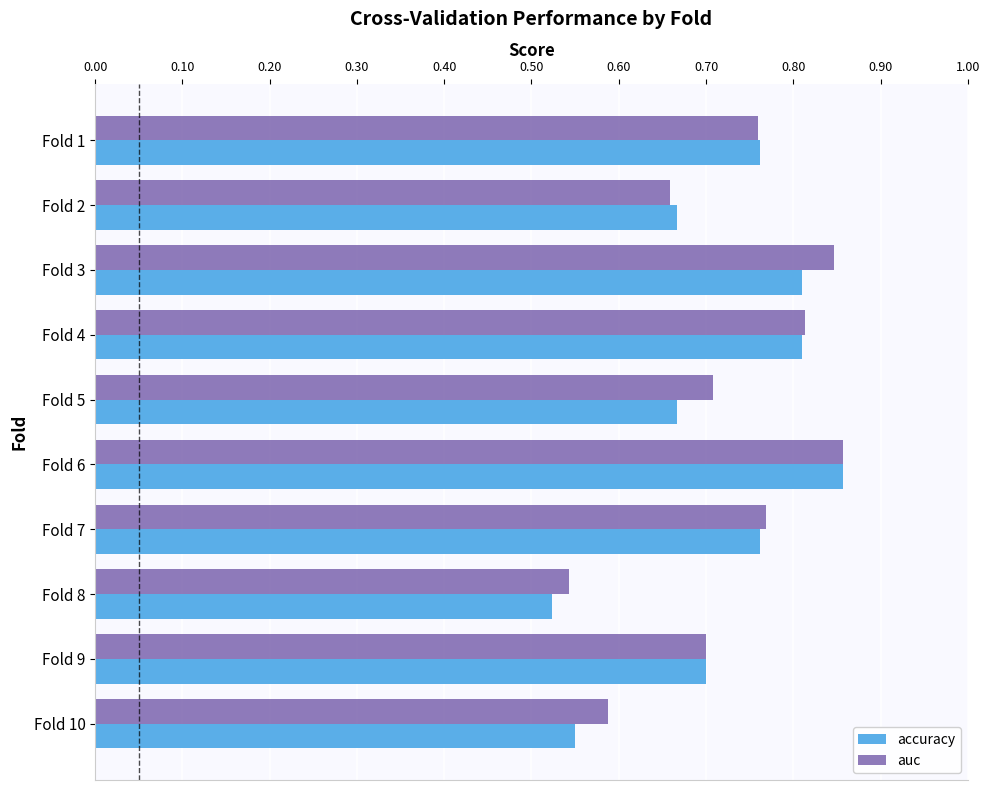

Count the auc values in the range 0 to 1.

10